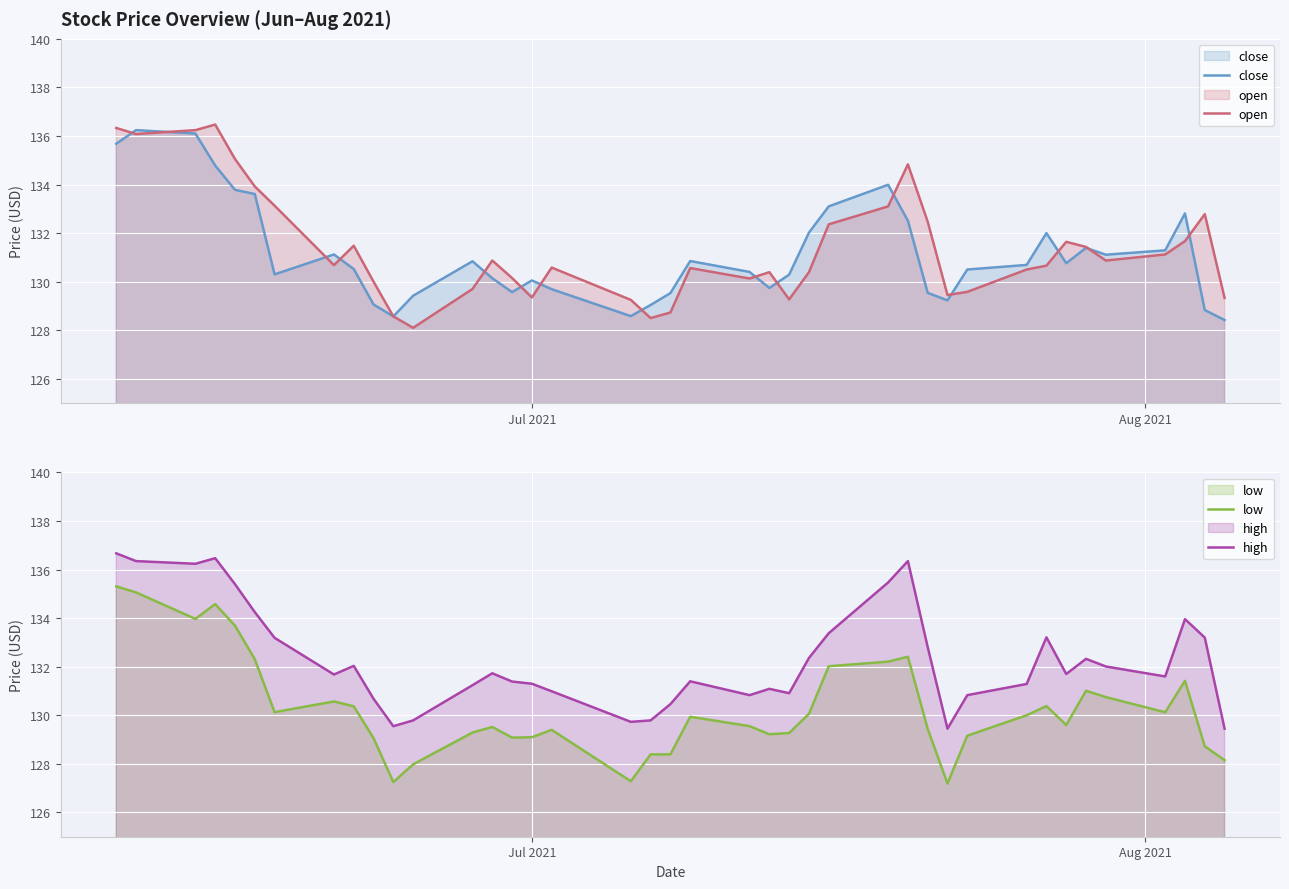

True or false: high and low cross at least once.

False